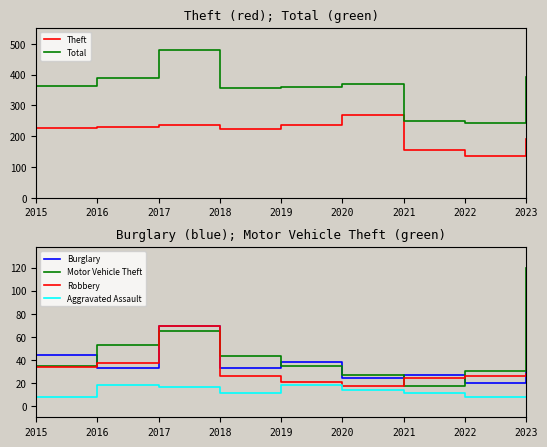

Which series ends up on top after the final intersection of Burglary and Robbery?

Burglary